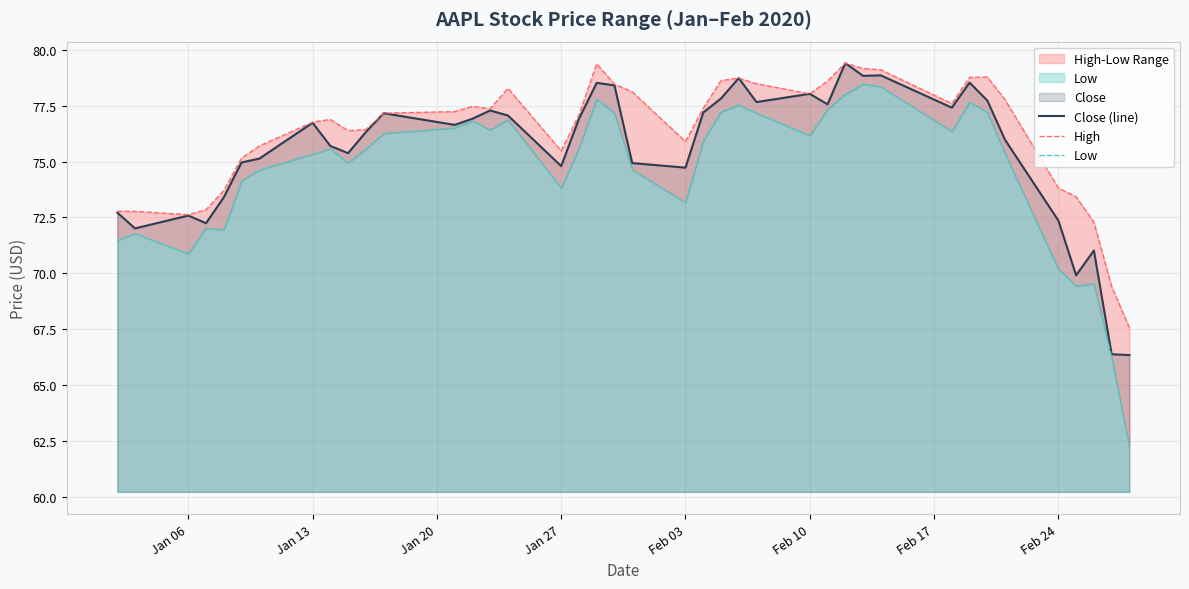

Is it true that Close (line) equals 78.0 at Feb 10?

True